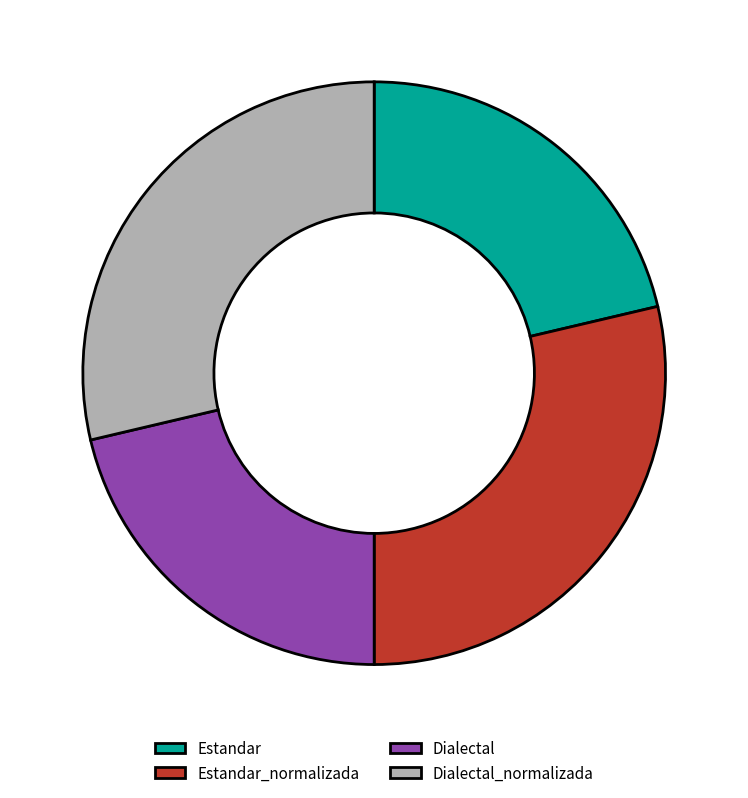

Is it true that Dialectal_normalizada is 29% of the pie?

True